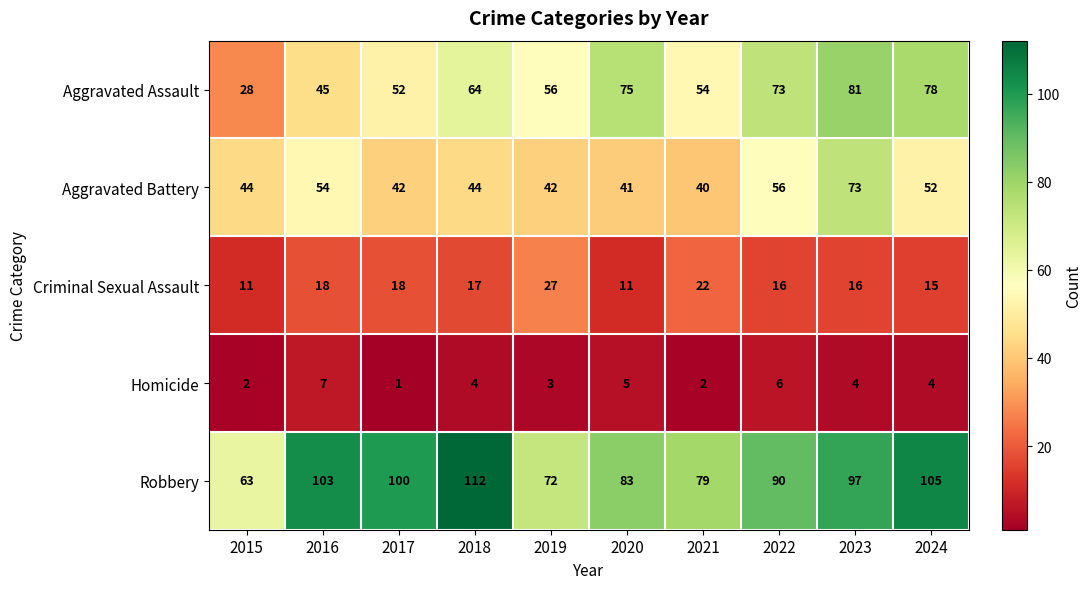

At which category does the chart reach its peak across all series?

2018